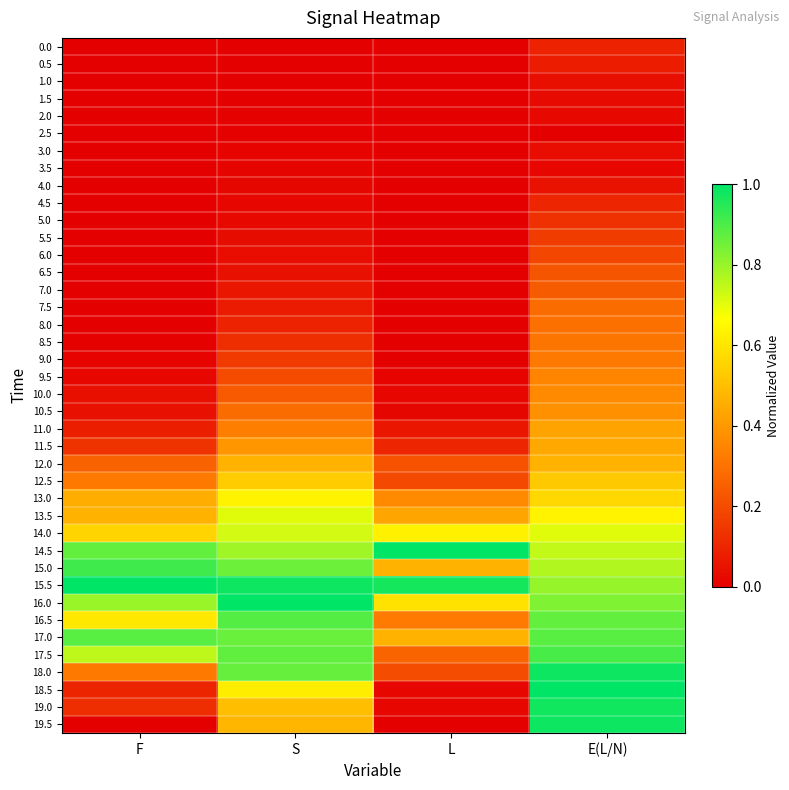

What is the greatest value displayed?

1.0